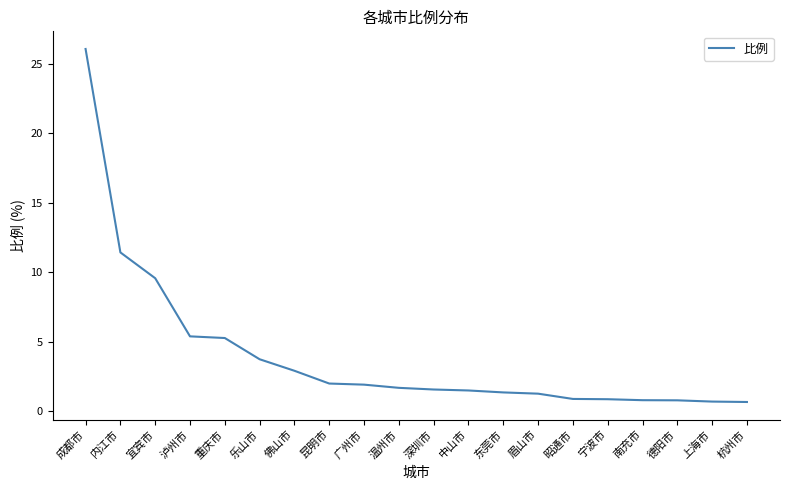

Which label corresponds to the largest value in the chart?

成都市